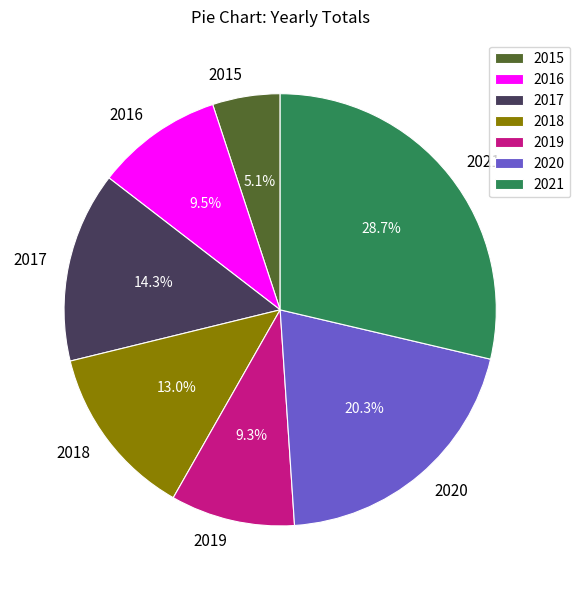

Does 2020 account for over 50% of the chart?

No